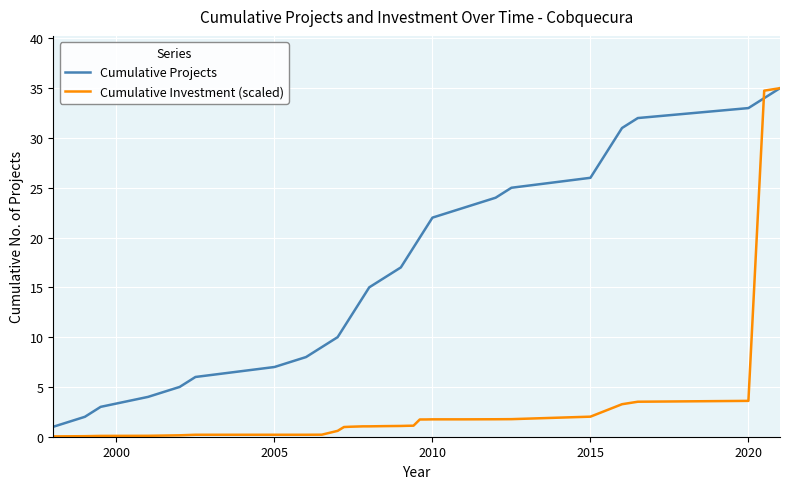

Which series has the largest total across all categories?

Cumulative Projects